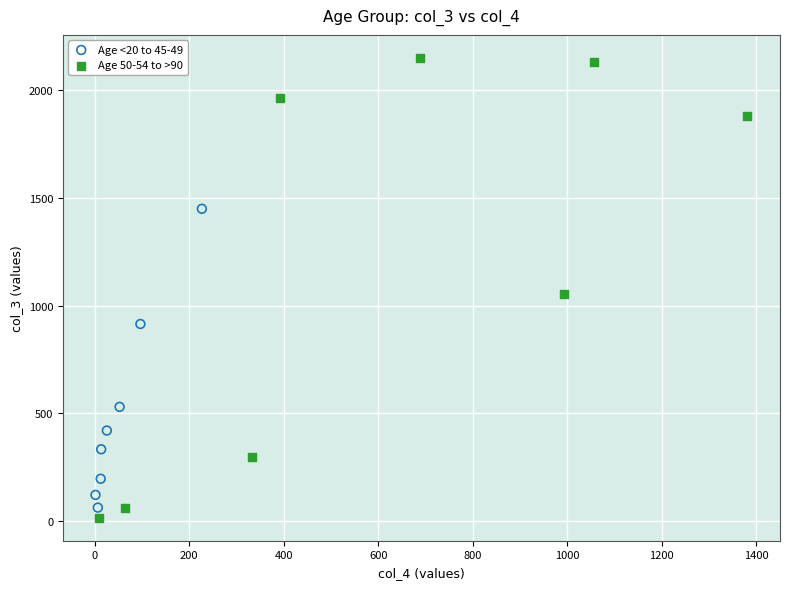

Which series contains the highest Y value?

Age 50-54 to >90